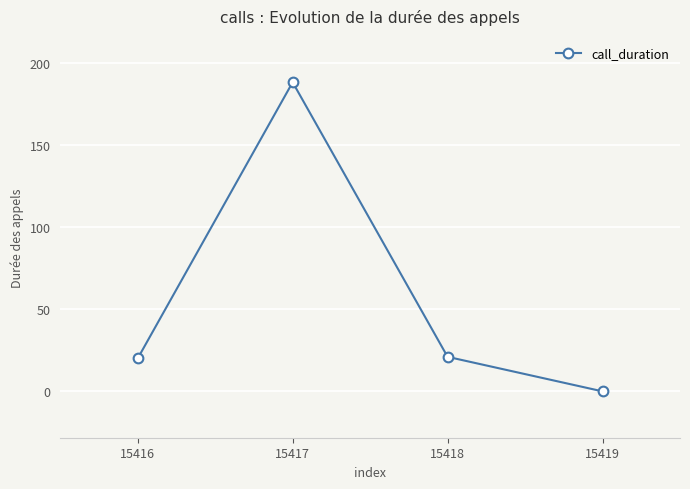

Is it true that the value at 15416 is 20?

True